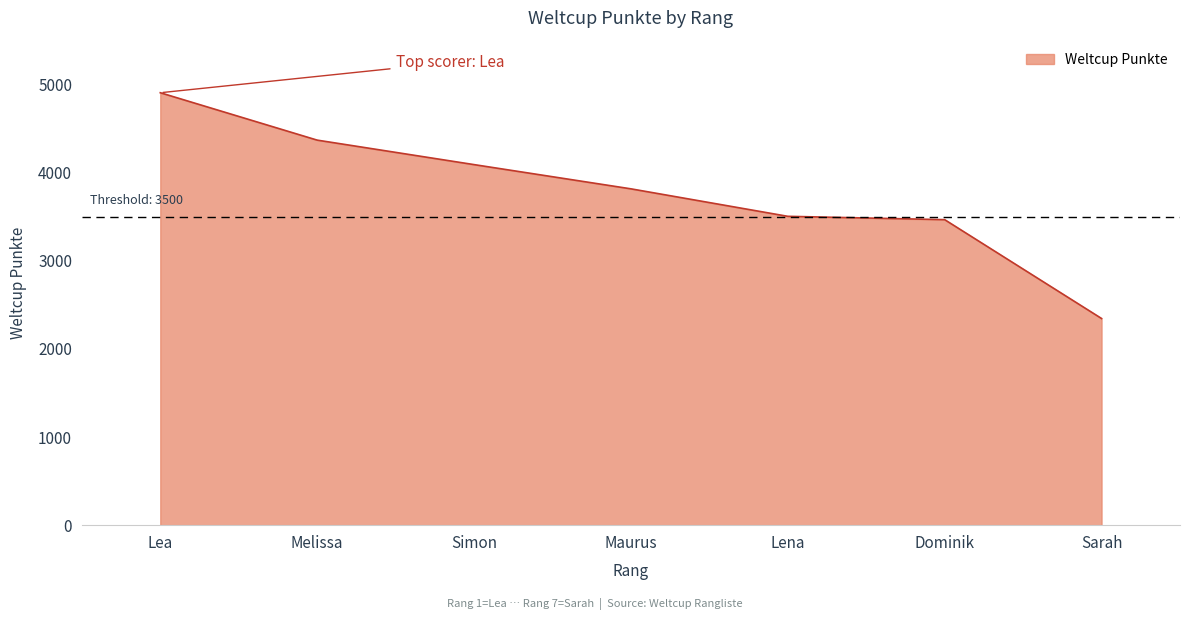

Does the chart have visible grid lines?

No